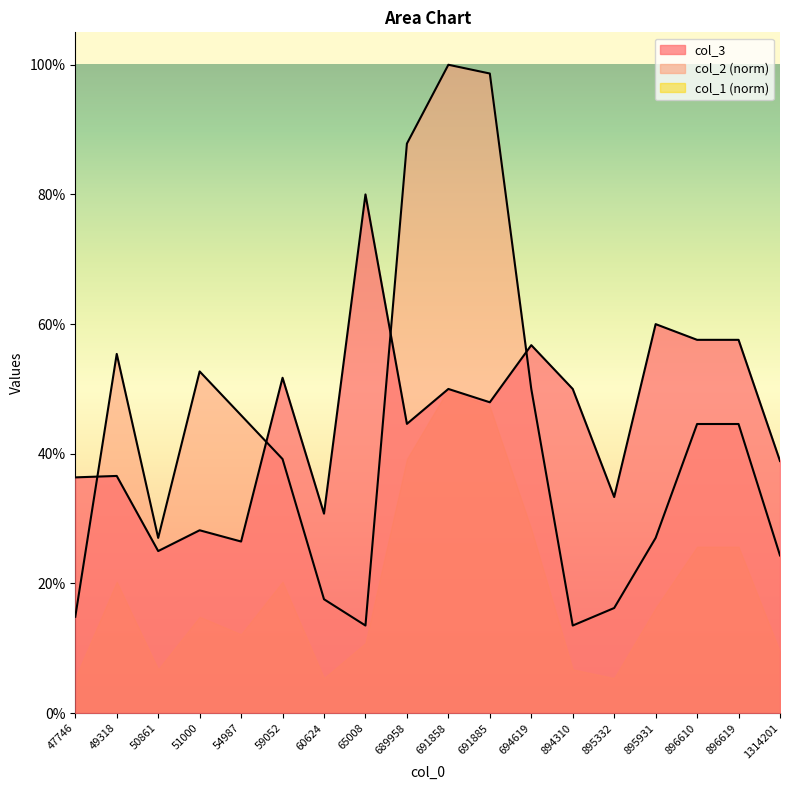

How many lines are shown in the chart?

2